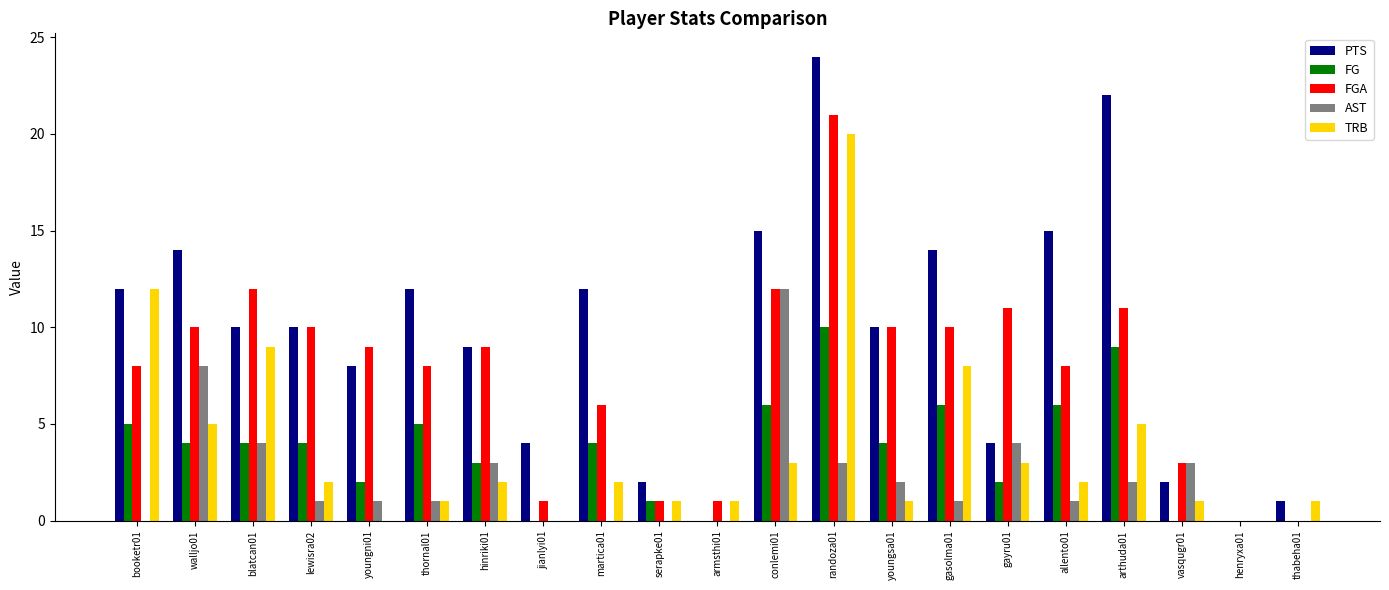

What is the sum of the TRB values at youngsa01 and randoza01?

21